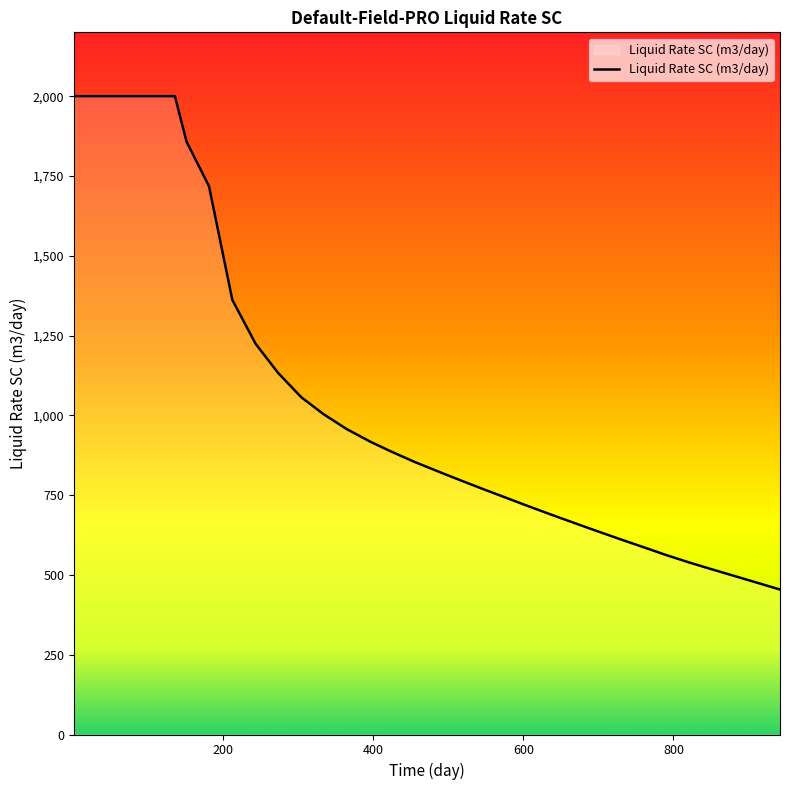

What is the greatest value displayed?

2000.0